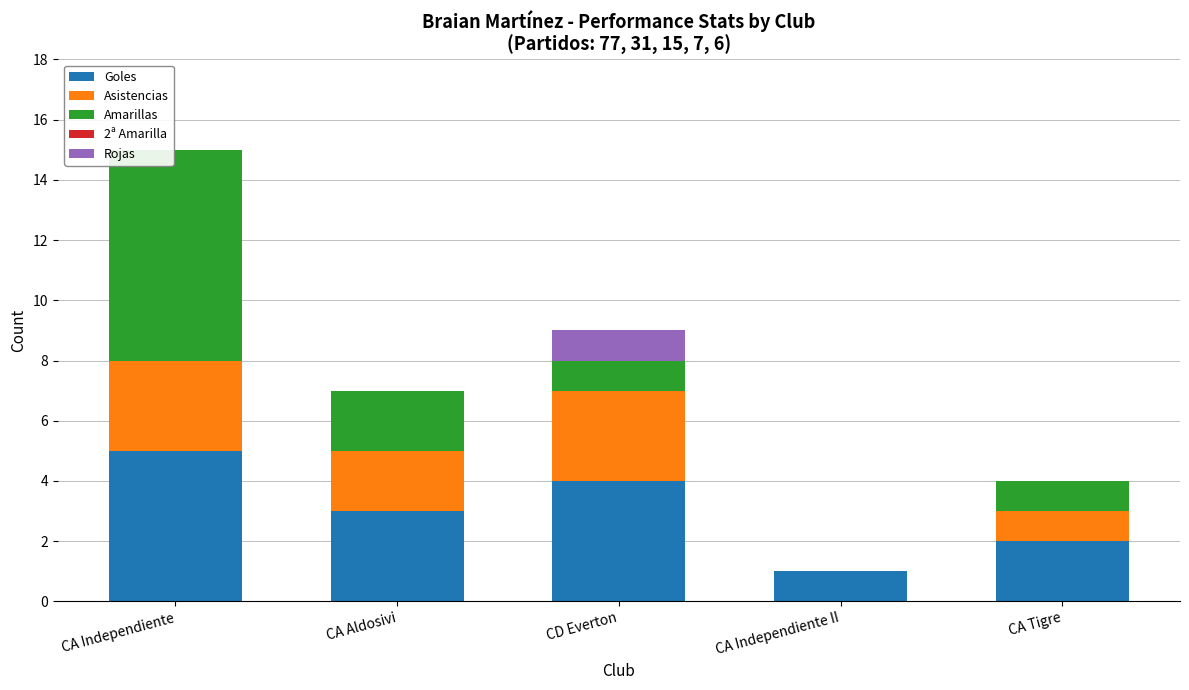

The Goles series shows 4 at CD Everton. True or false?

True